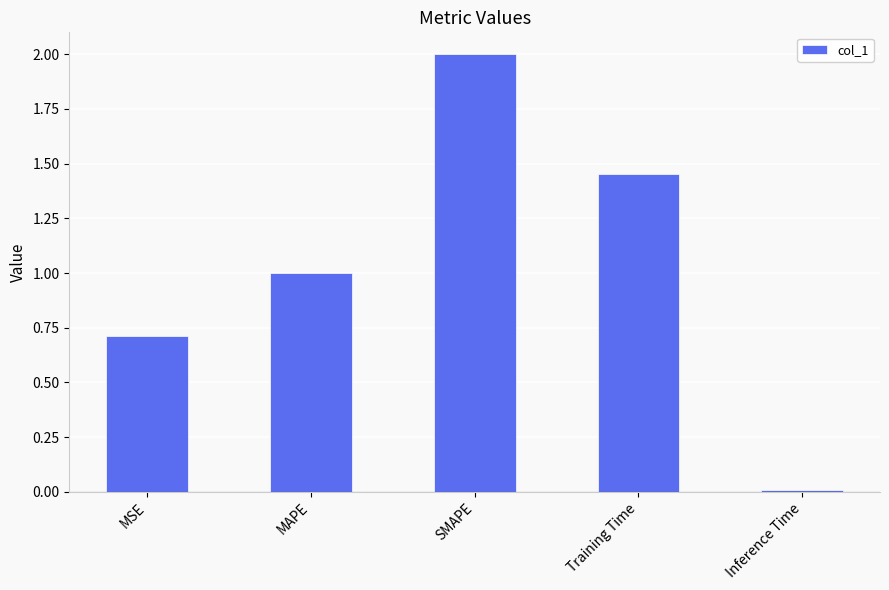

Which label corresponds to the smallest value in the chart?

Inference Time